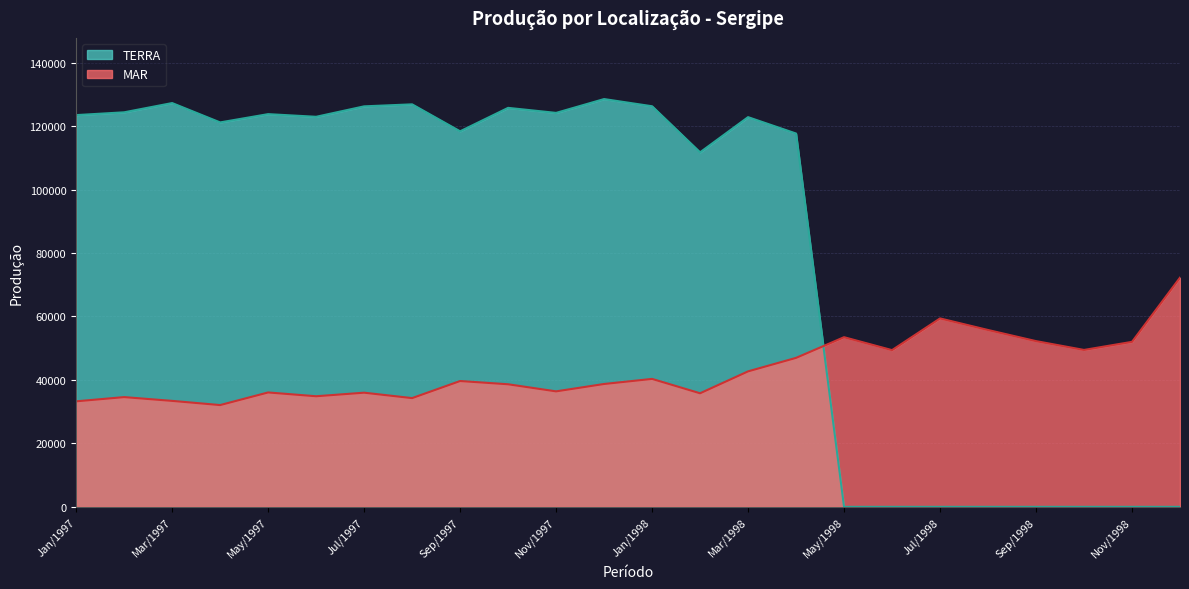

True or false: MAR has more than 2 points higher than both neighbors.

True